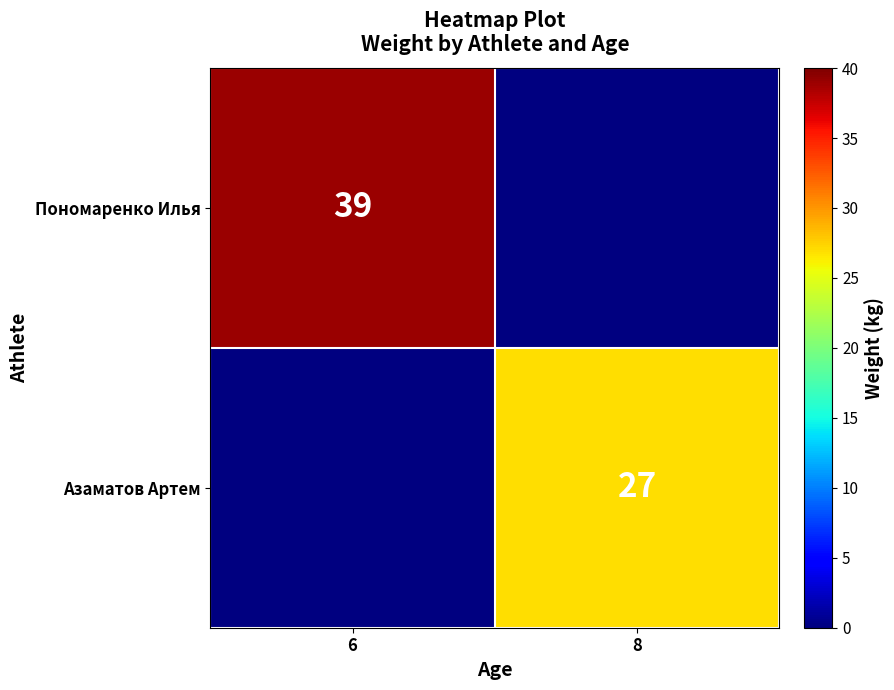

Is it true that Пономаренко Илья equals 39 at 6?

True